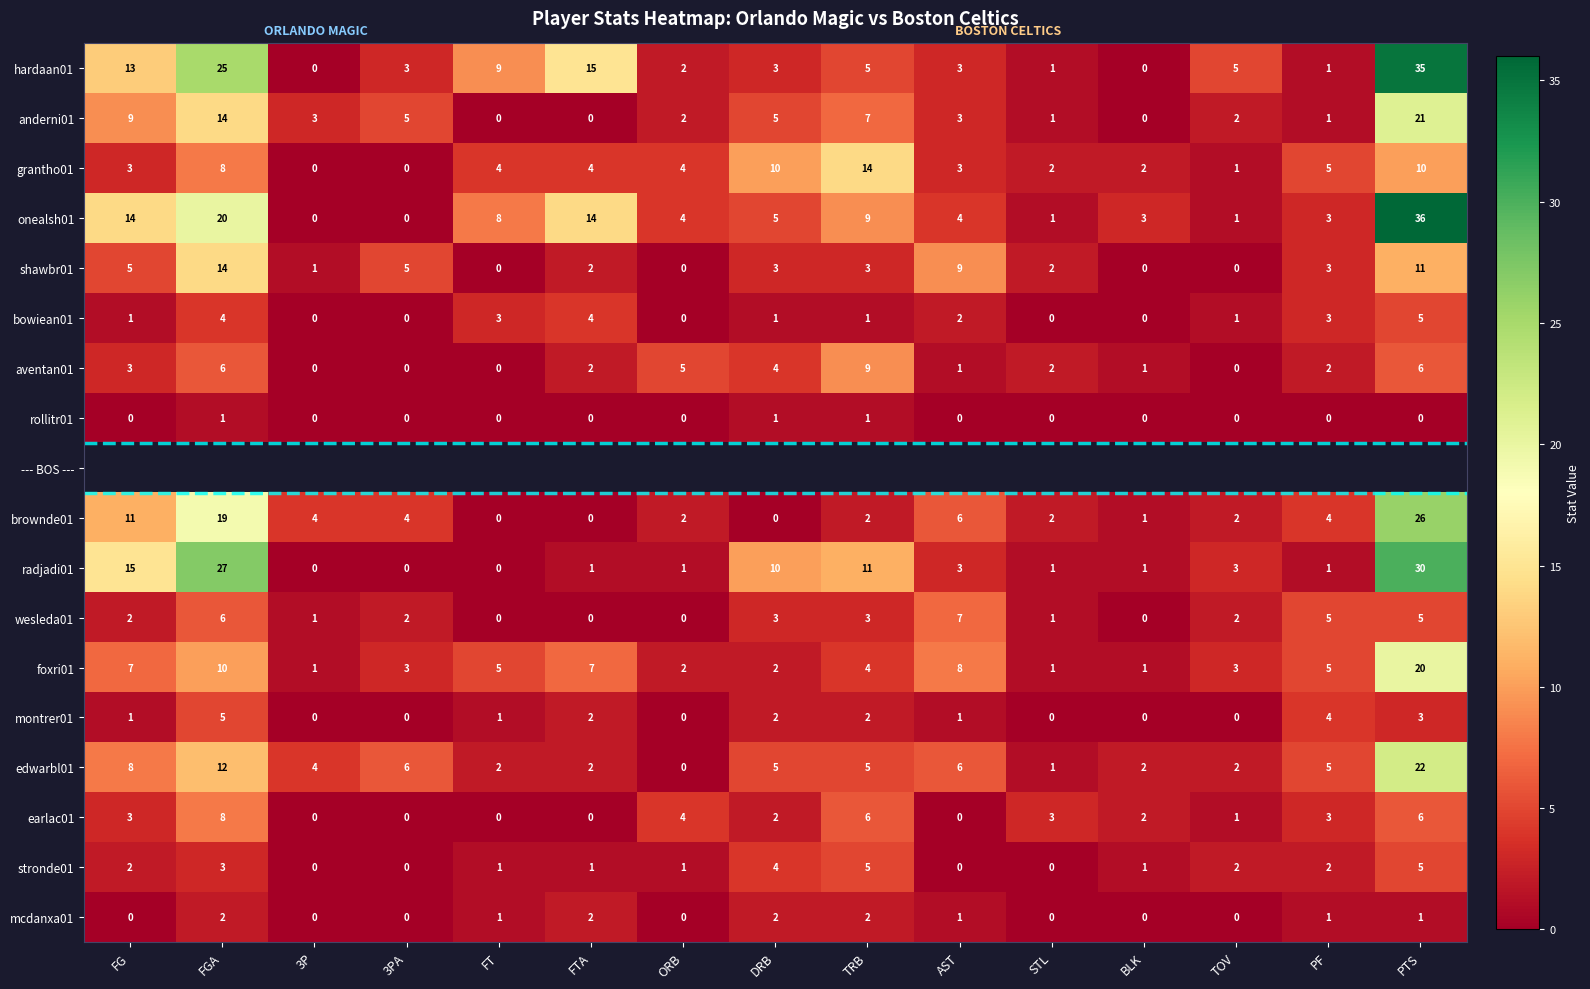

What is the sum of all shawbr01 values?

58